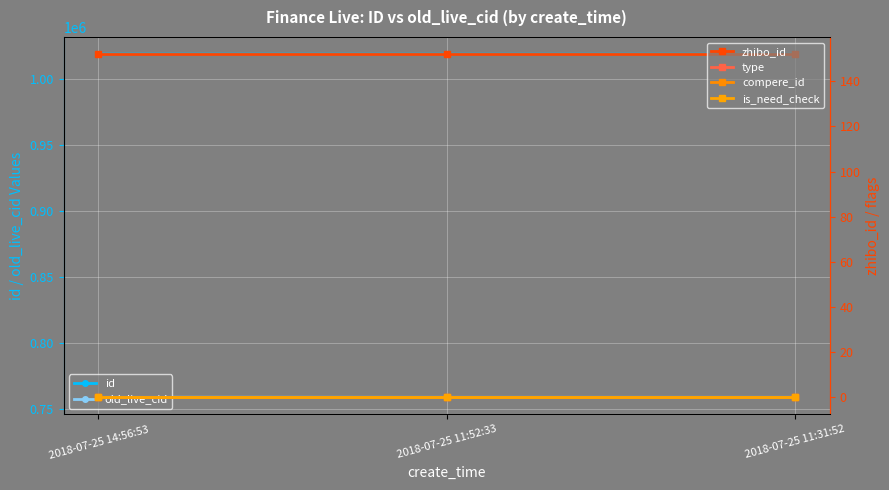

Is the value of id at 2018-07-25 14:56:53 greater than the value of old_live_cid at 2018-07-25 11:31:52?

Yes